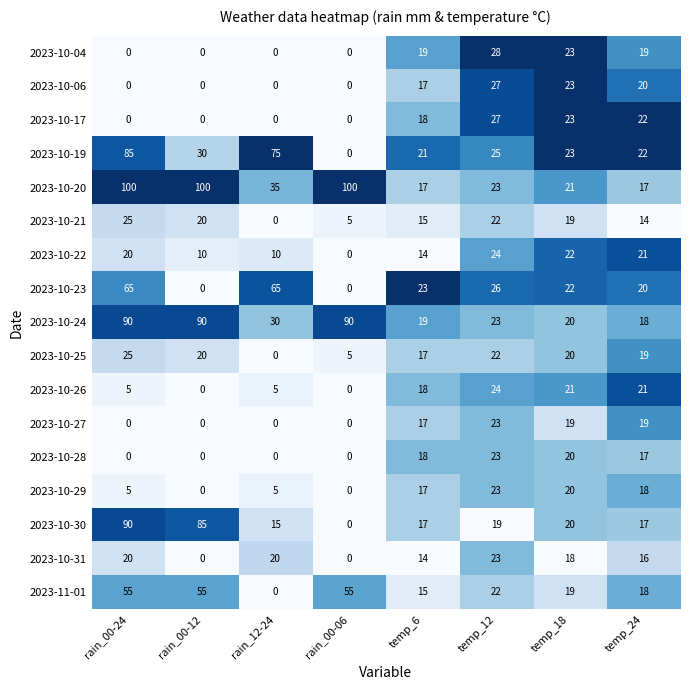

Which series has the largest total across all categories?

2023-10-20